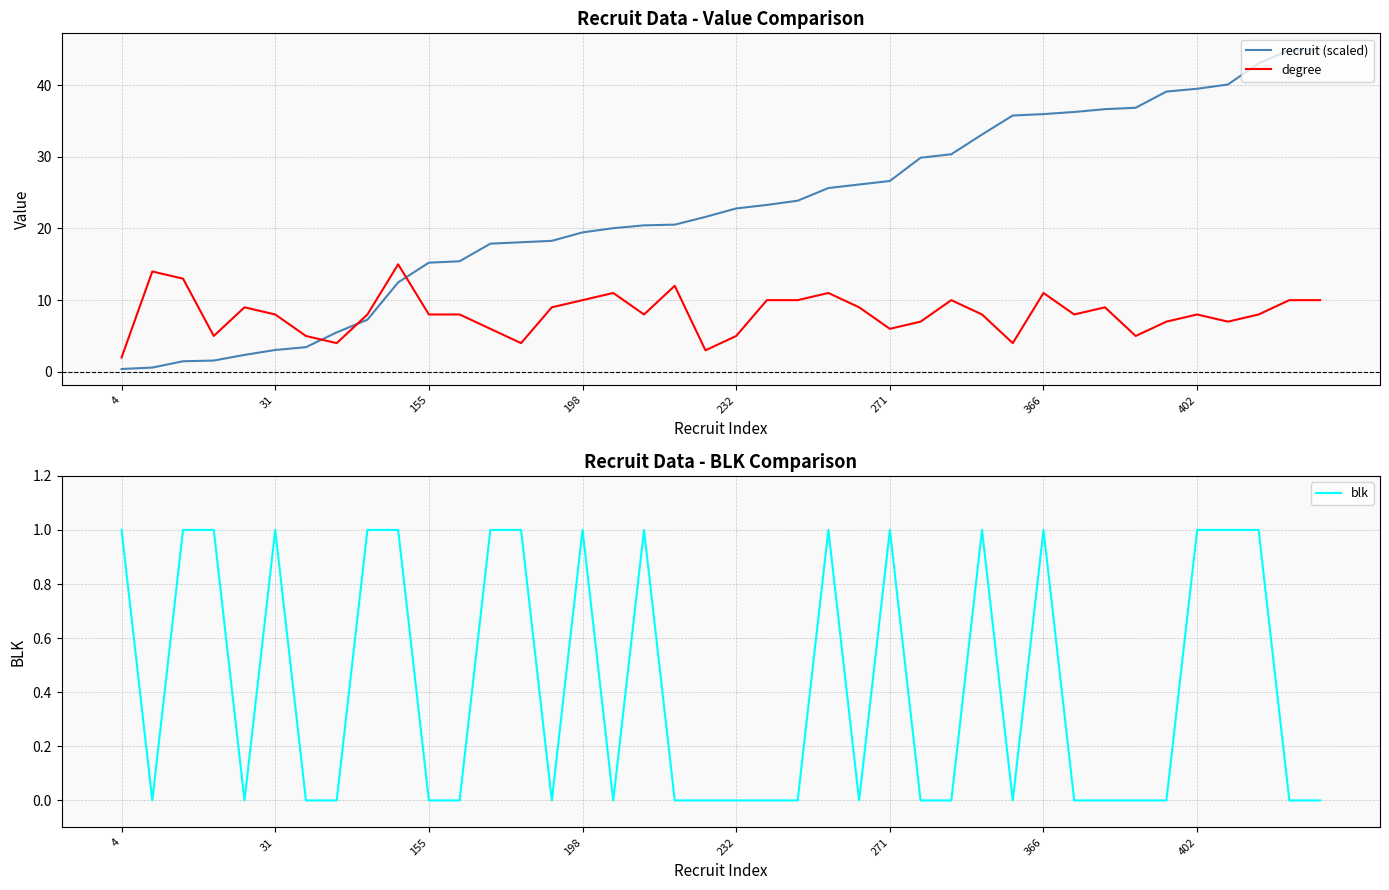

How many lines are shown in the chart?

3